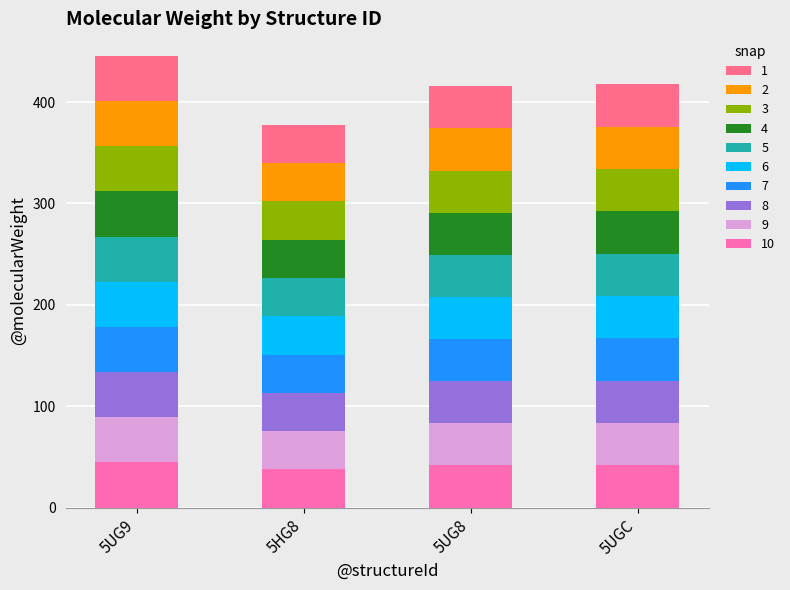

What is the total value across all series at 5UG8?

415.5